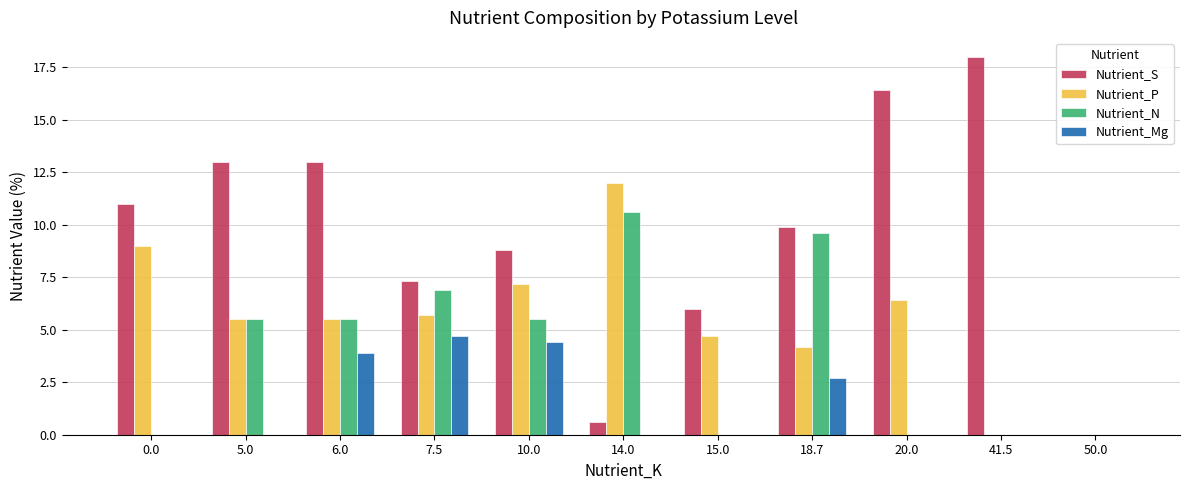

Between 7.5 and 15.0, which series saw the biggest shift?

Nutrient_N